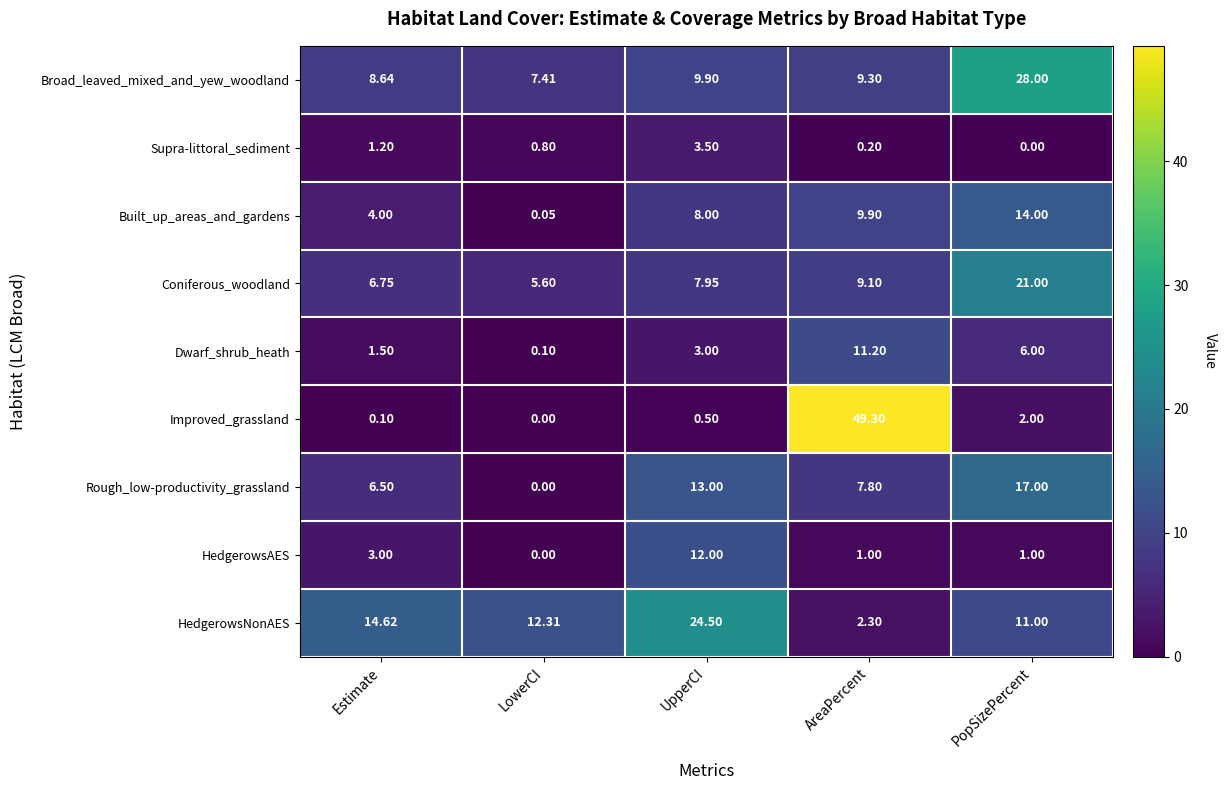

Which series has the largest total across all categories?

HedgerowsNonAES